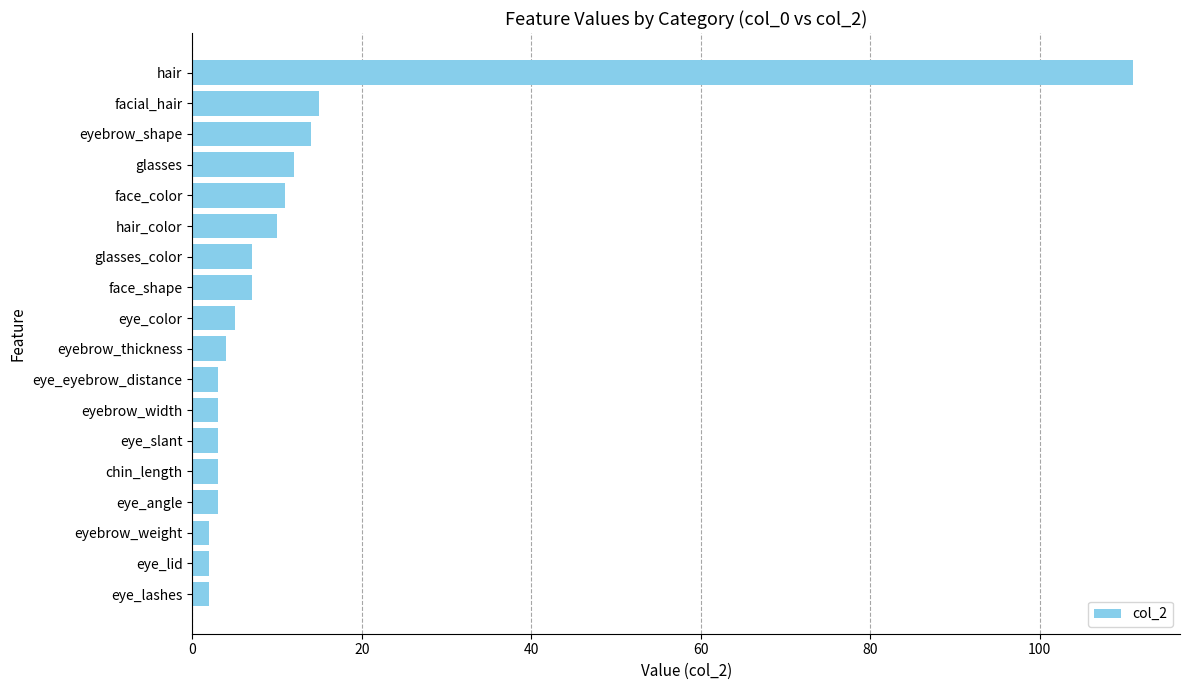

Is it true that the value at glasses is 16?

False